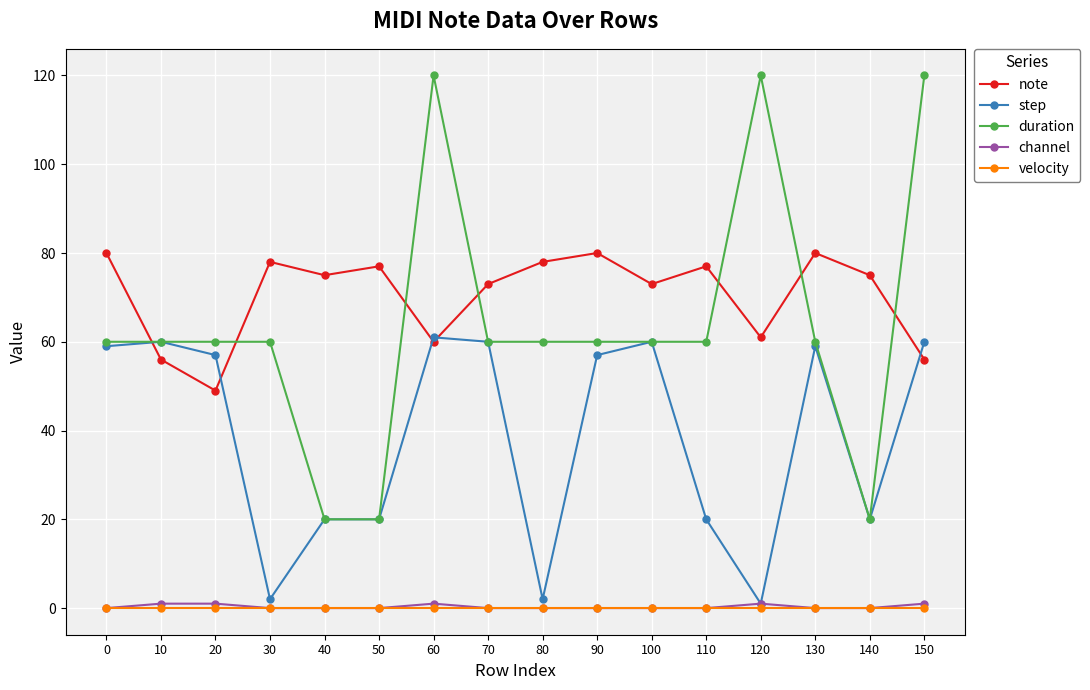

Is it true that step equals 20 at 40?

True